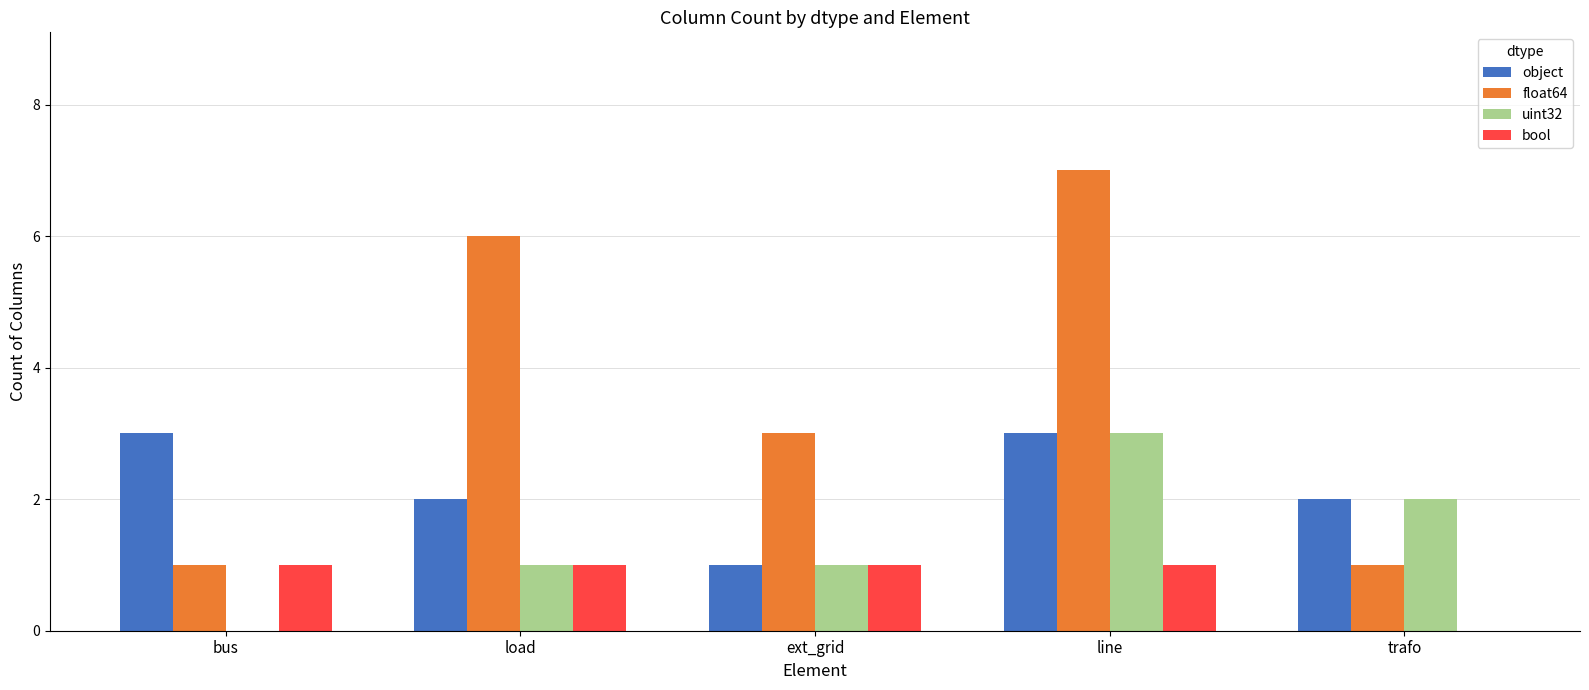

At which label is float64 closest to 4?

ext_grid